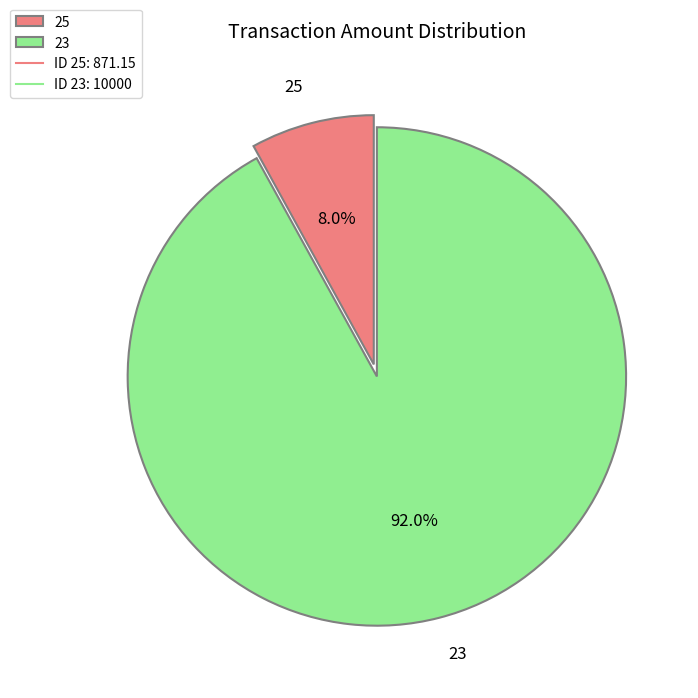

The 25 slice represents 8% of the pie. True or false?

True